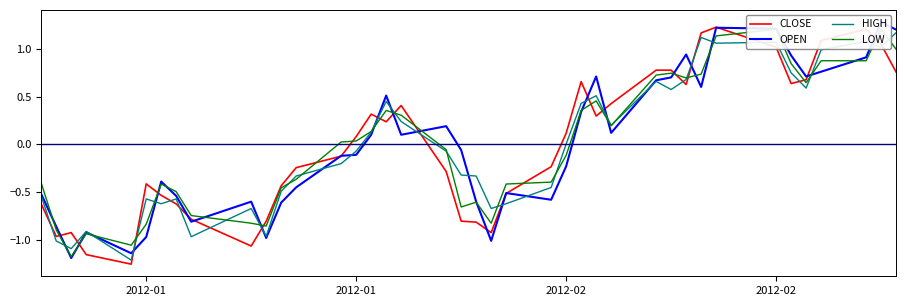

True or false: CLOSE and LOW cross at least once.

True